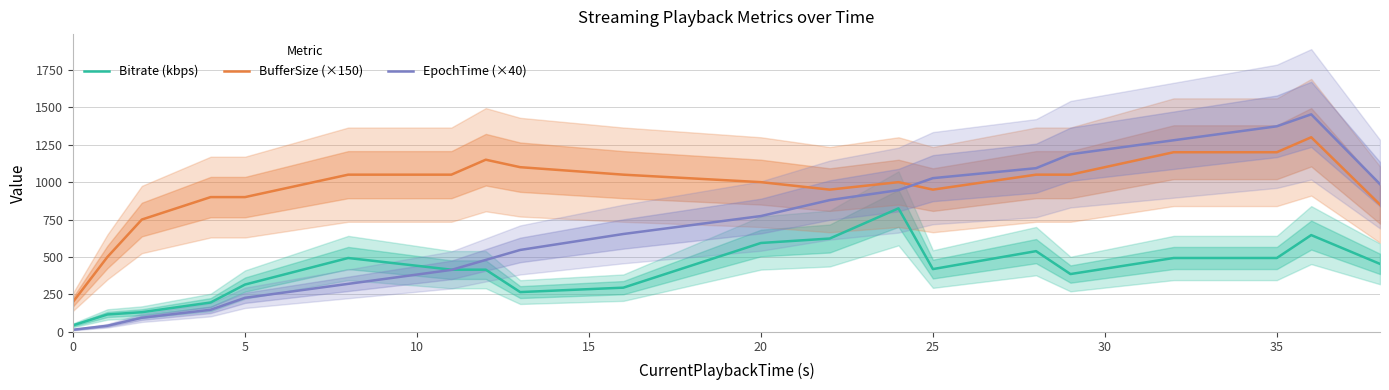

What is the difference between the maximum and minimum values in the Bitrate (kbps) series?

781.9